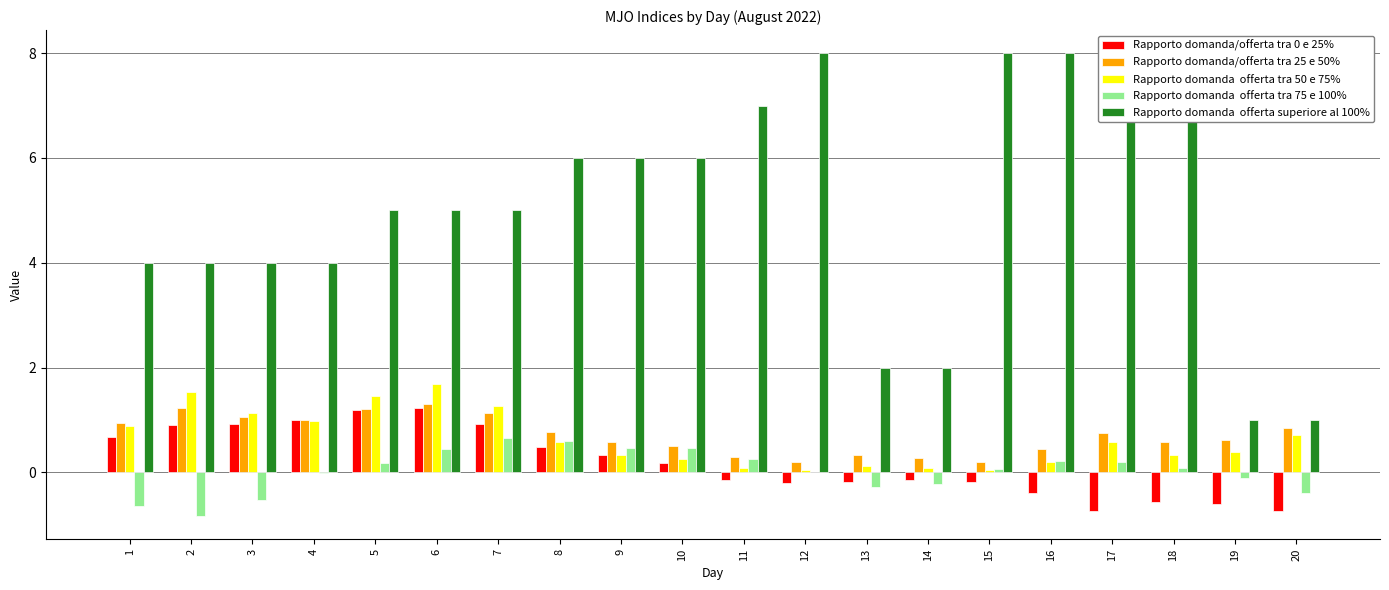

At which label does Rapporto domanda/offerta tra 0 e 25% reach its peak?

6